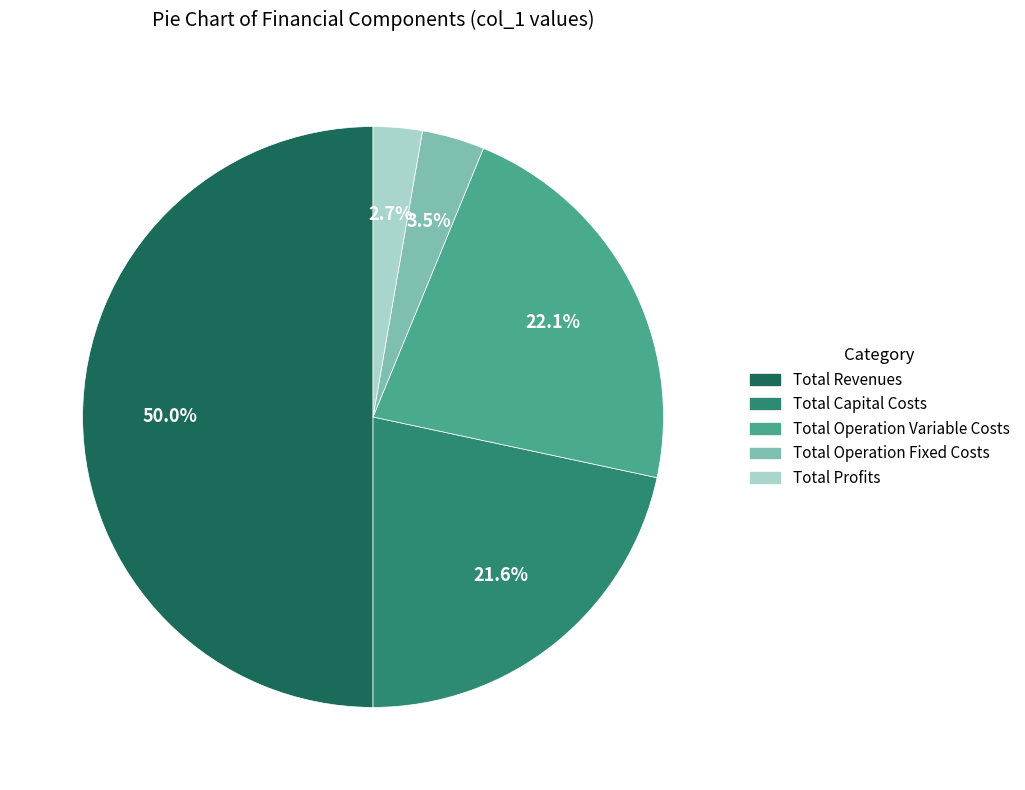

What is the majority slice?

Total Revenues